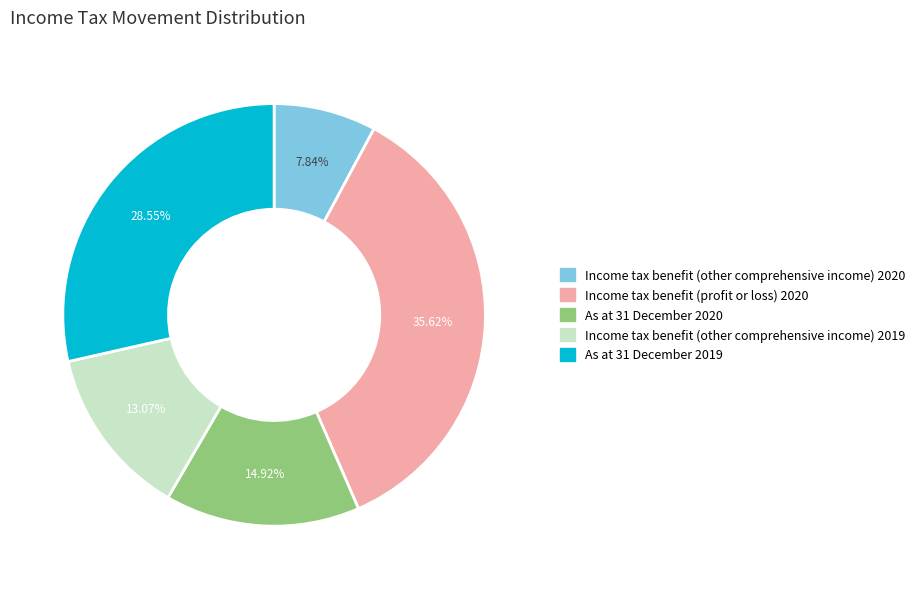

To the nearest percent, what is the difference between the largest and smallest slice percentages?

28%